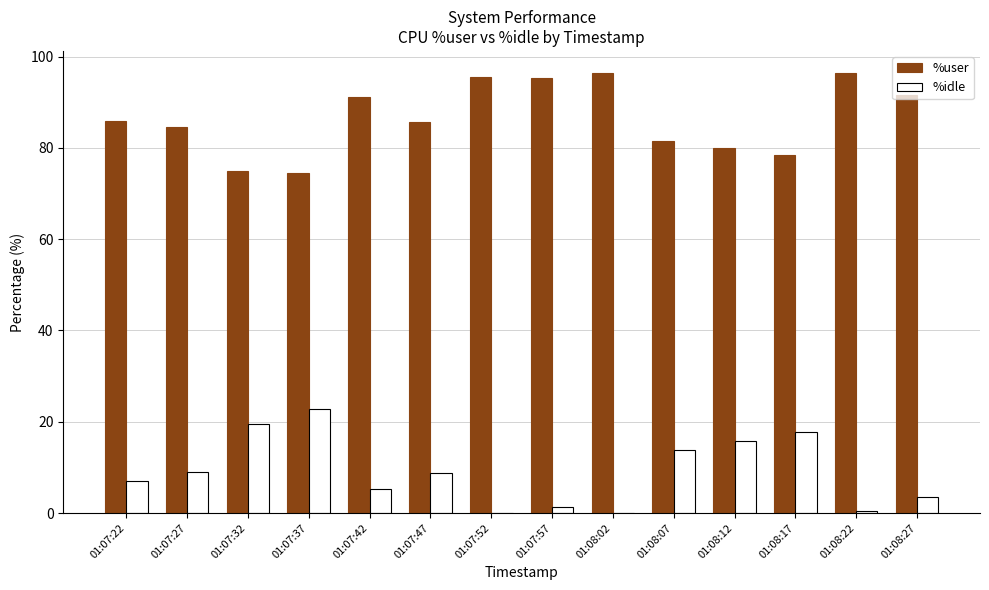

True or false: %user has a value of 96.3 at 01:08:02.

True